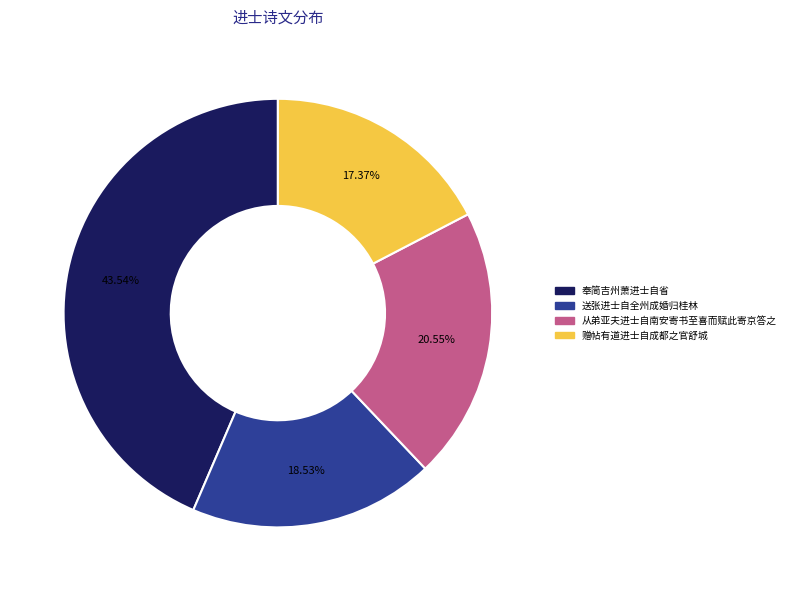

What percentage is the 奉简吉州萧进士自省 slice, to the nearest percent?

44%